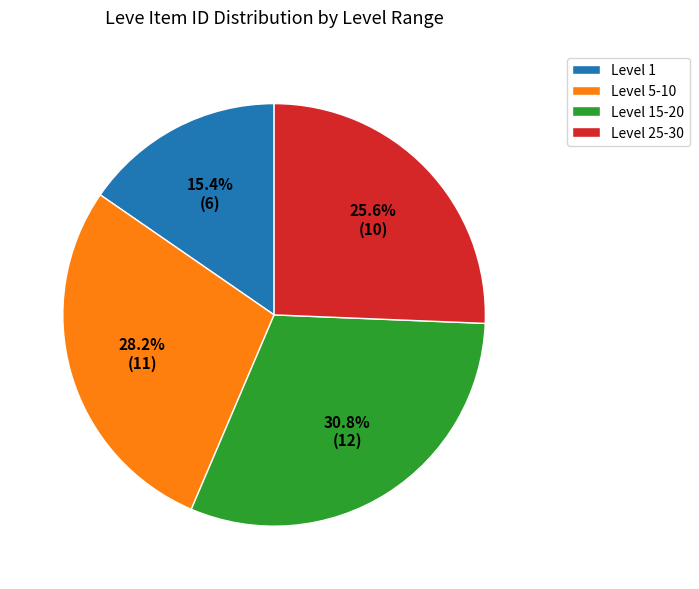

Does any single category account for the majority?

No